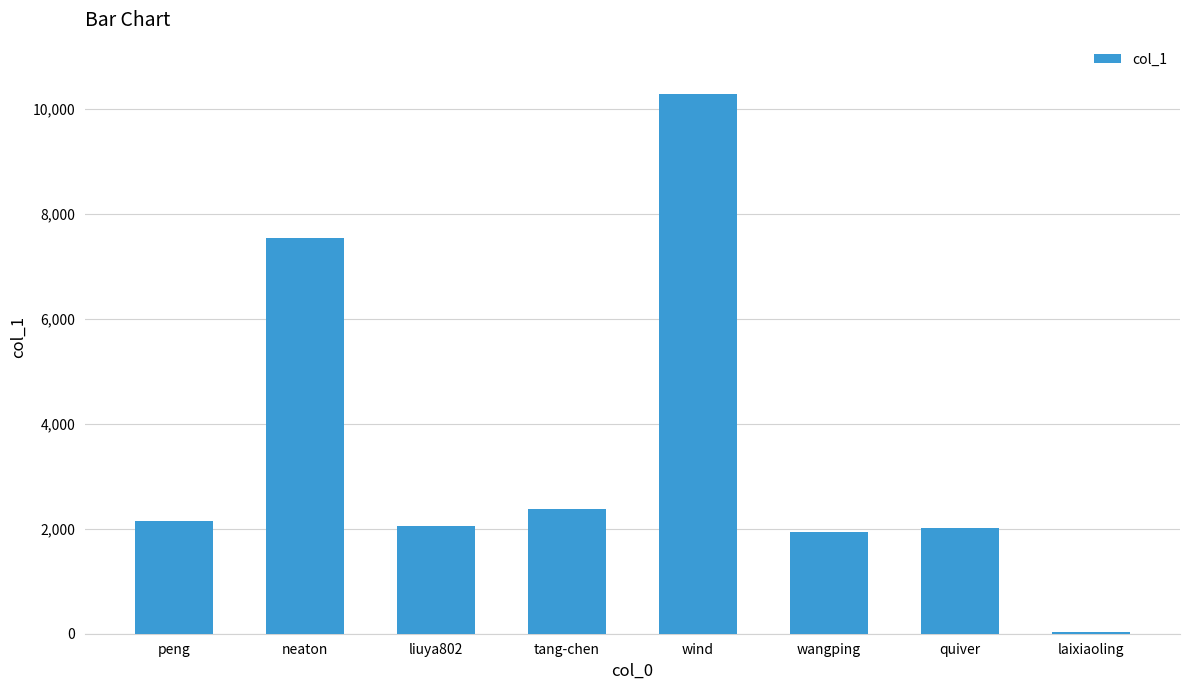

What is the sum of the values at neaton and quiver?

9547